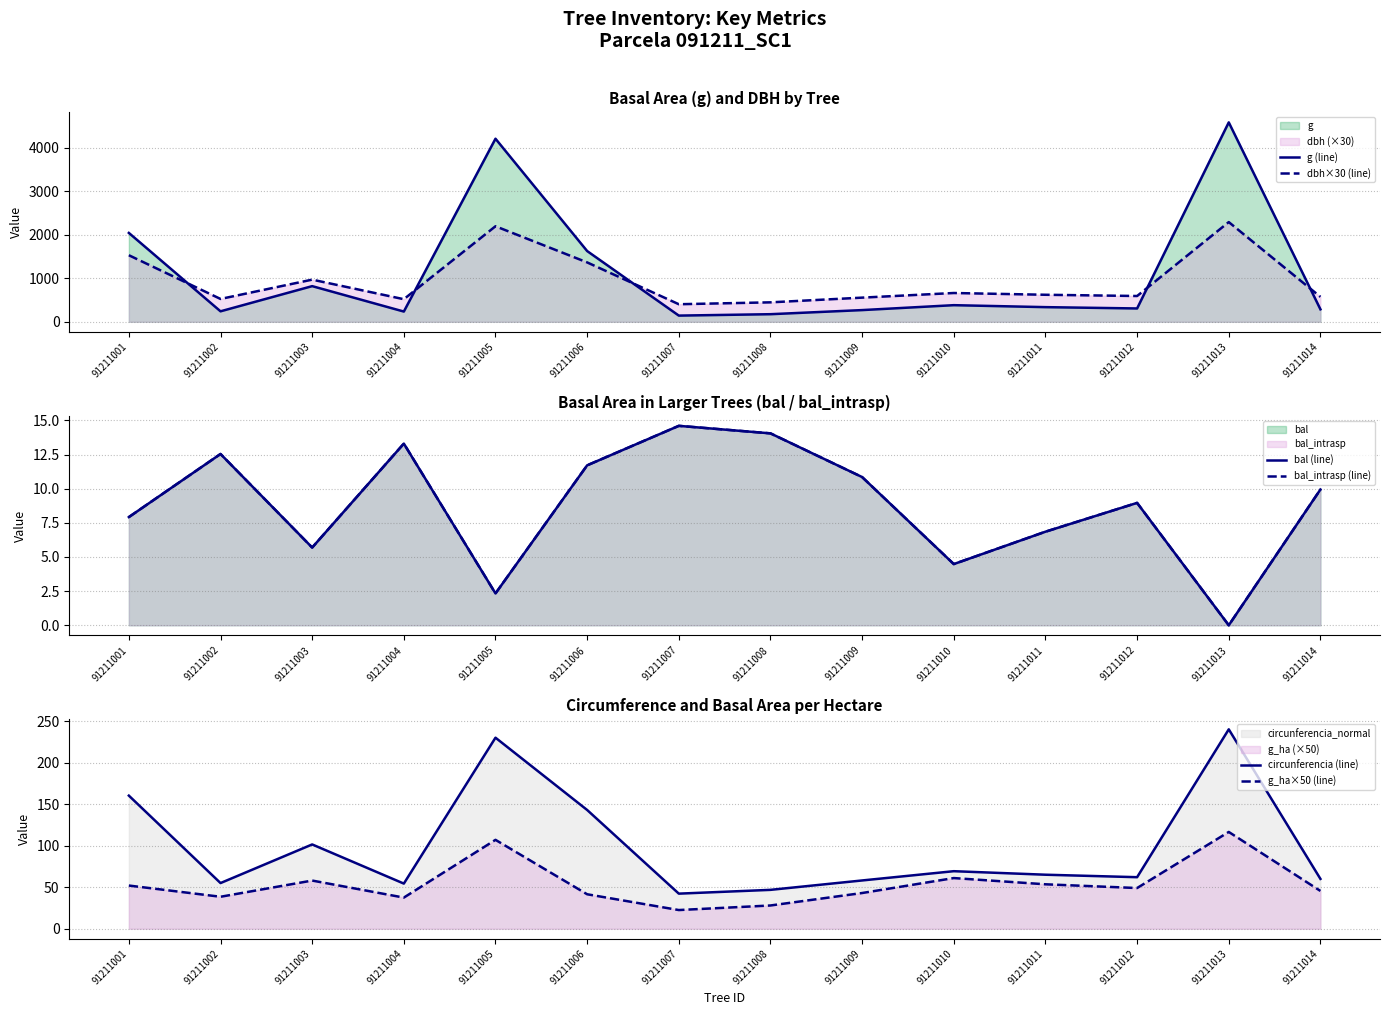

What is the value of the g (line) point at the 11th from the left?

336.5